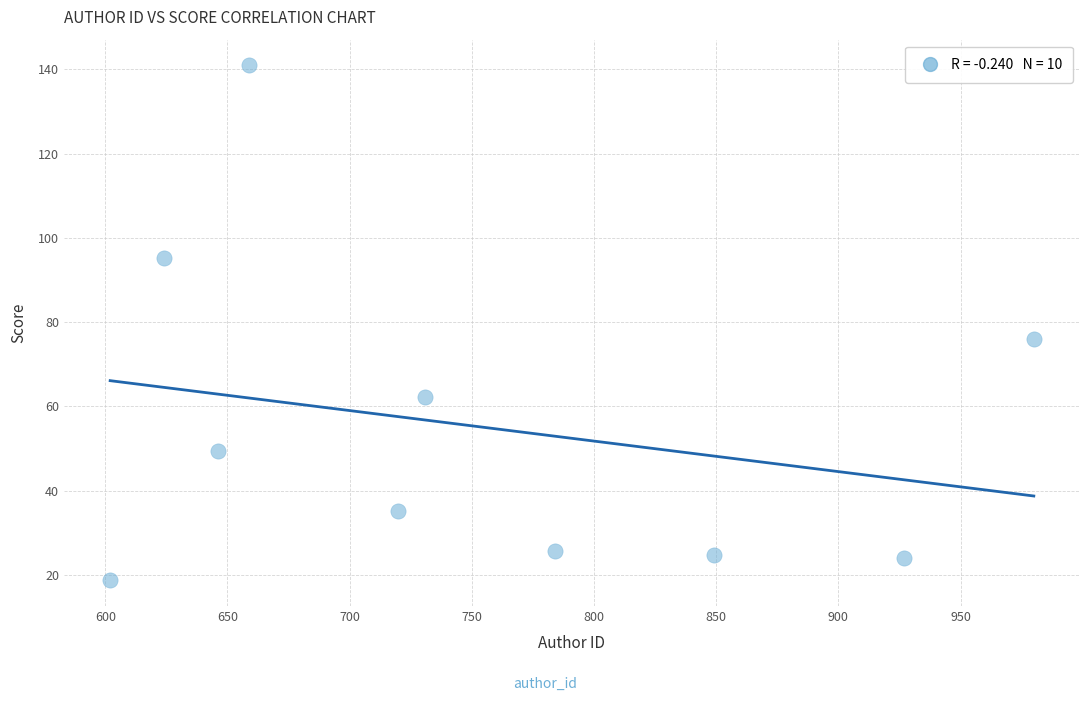

What Y value in the scatter plot is closest to 79?

76.1